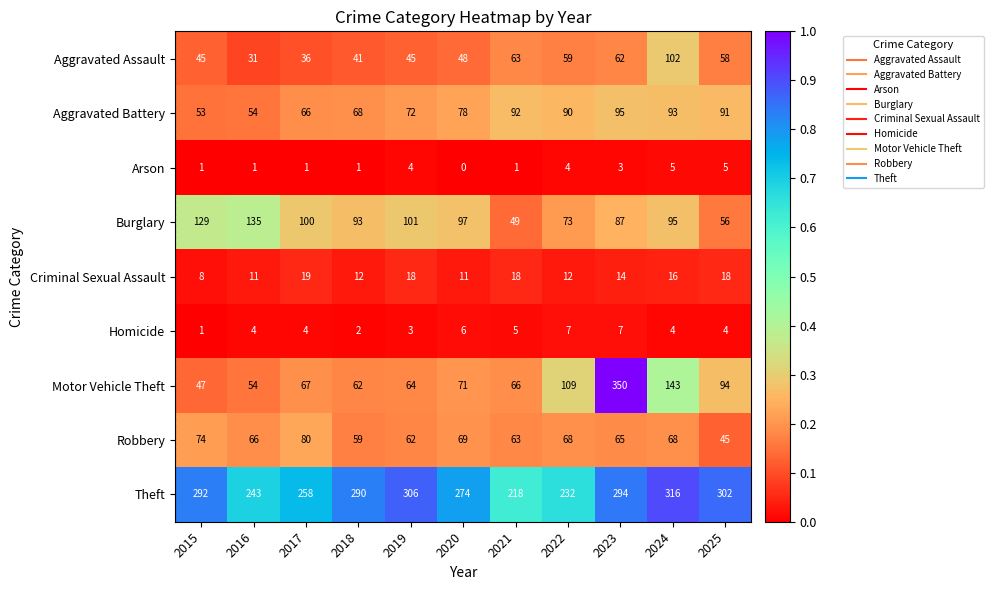

The value of Homicide at 2017 is 5. True or false?

False